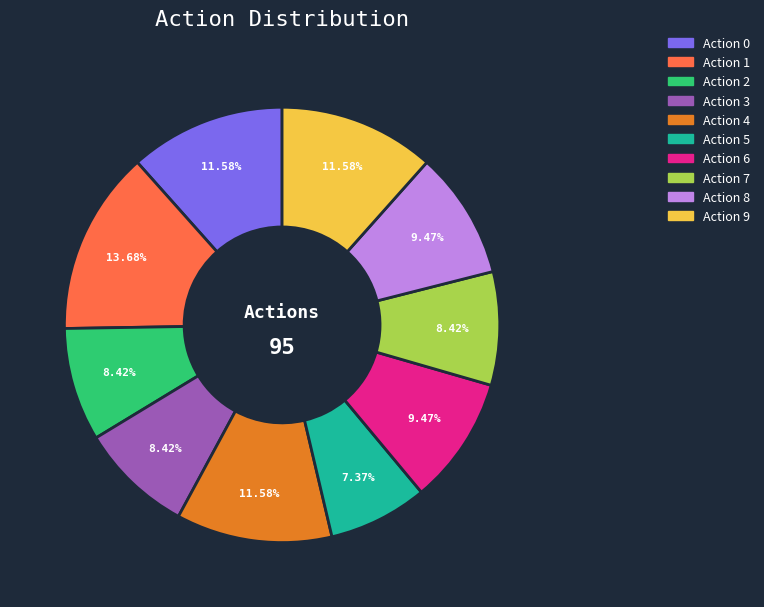

Does any single category account for the majority?

No